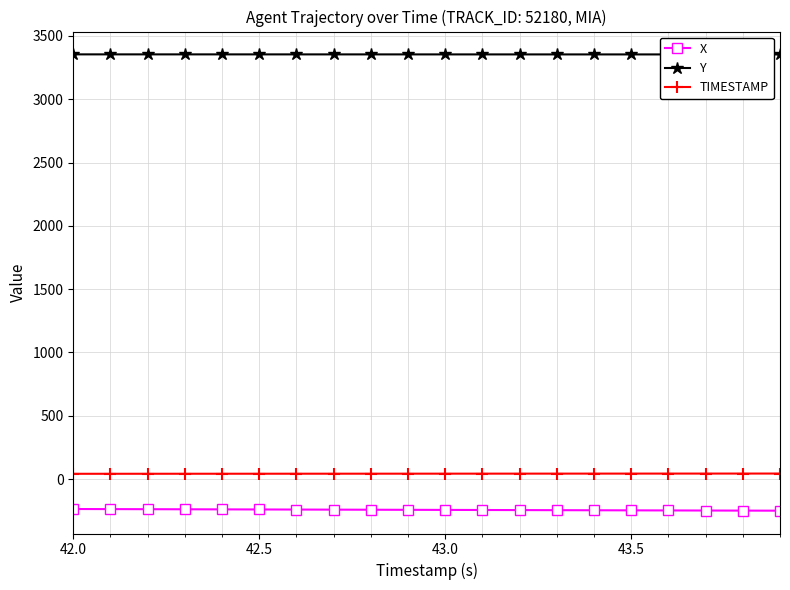

True or false: X and TIMESTAMP cross at least once.

False